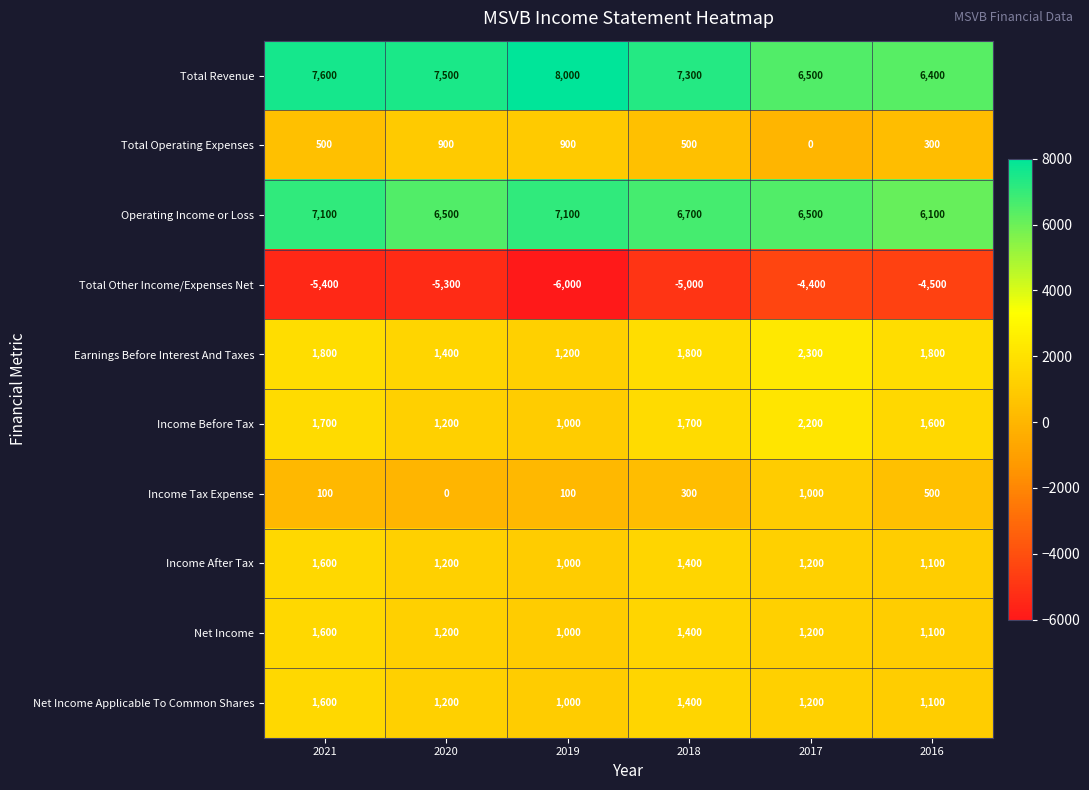

What is the average value of the Net Income series?

1250